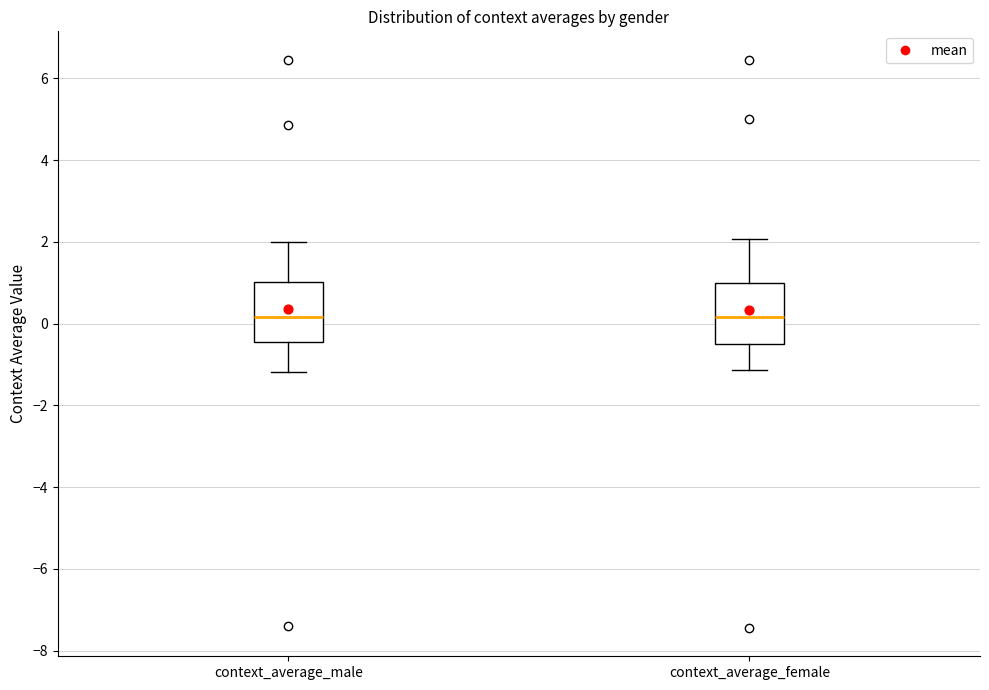

Where does the lower whisker of the box for context_average_female end on the y-axis? The values are not printed on the chart, so give them approximately, as read against the axis.

-1.2